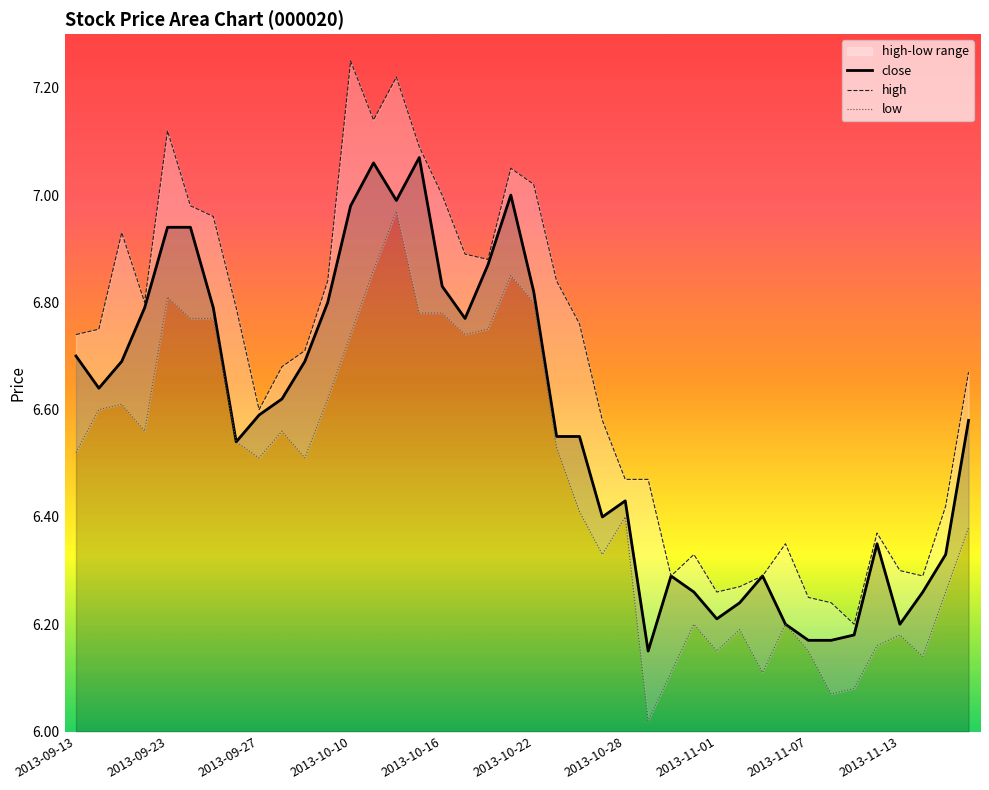

True or false: close and high cross at least once.

False